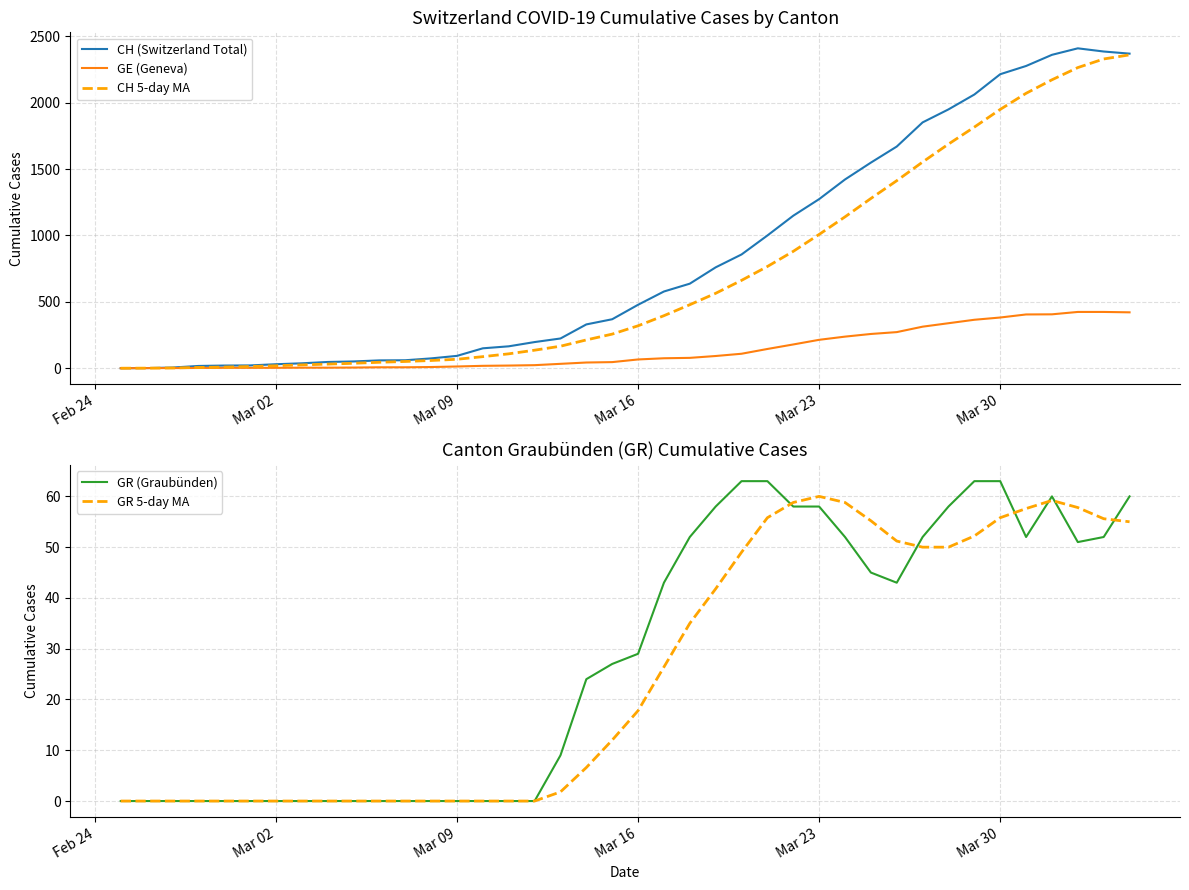

What is the highest value of the CH 5-day MA series?

2360.8